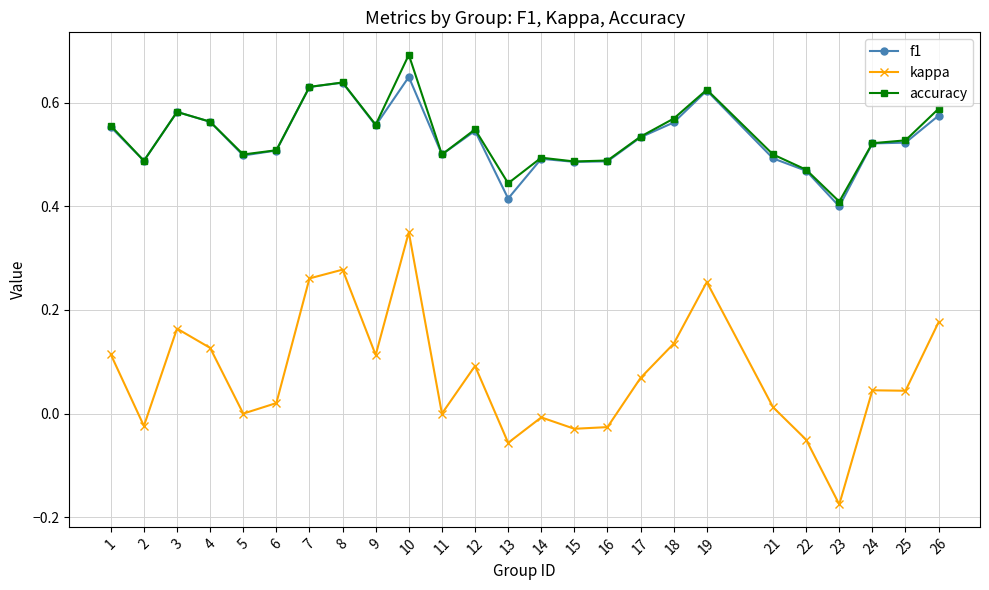

Where is the first local minimum for kappa?

2